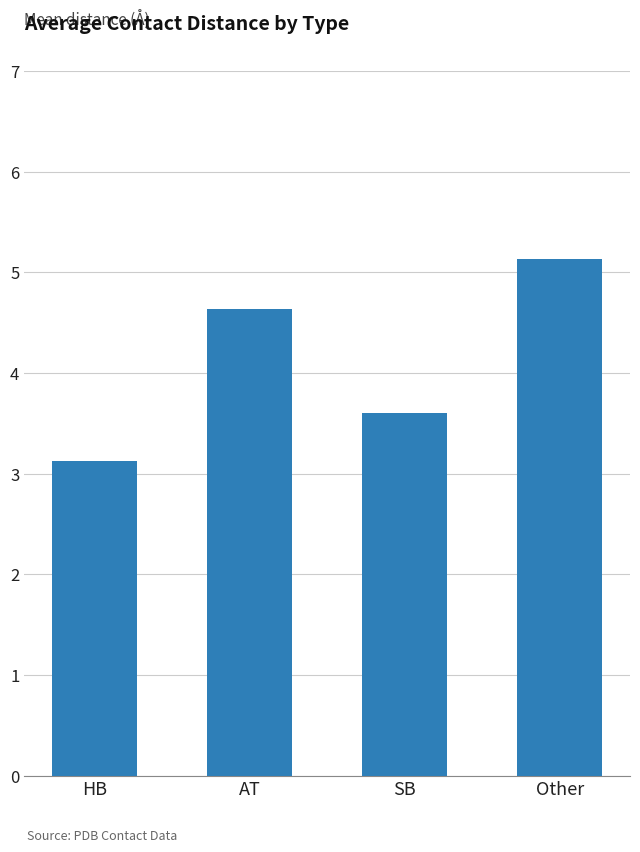

List the labels in order of value, smallest first.

HB, SB, AT, Other